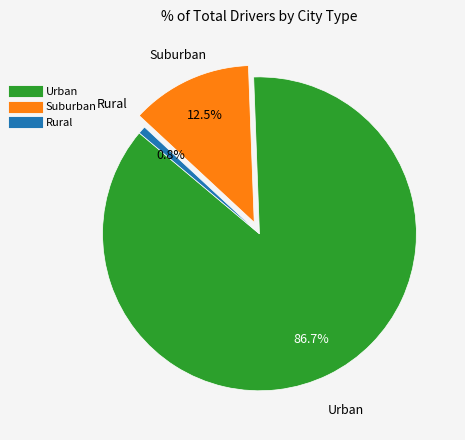

Is there a majority slice in this chart?

Yes